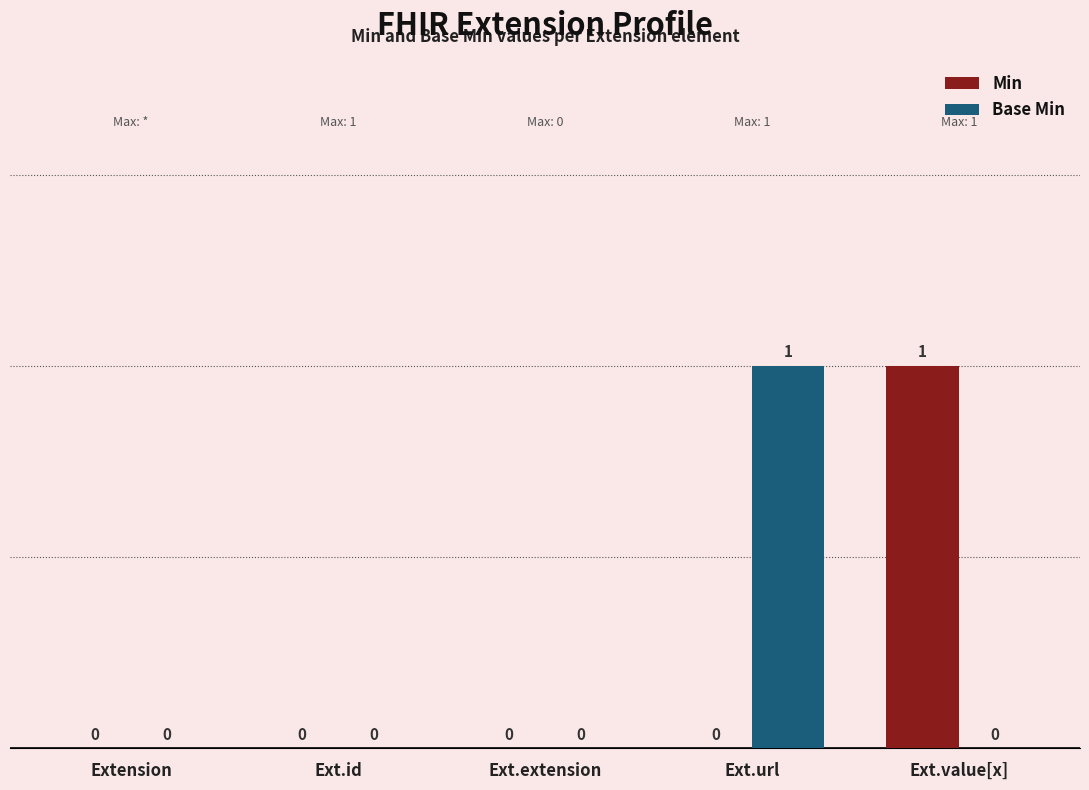

Reading left to right, list all the values displayed in this chart.

Min: 0	0	0	0	1
Base Min: 0	0	0	1	0